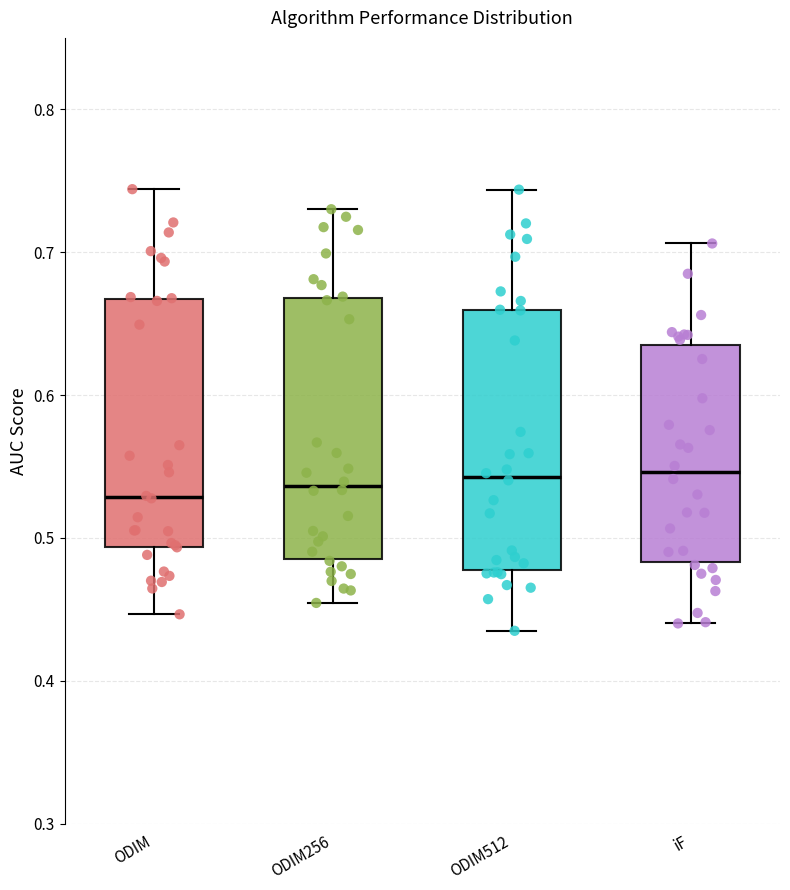

Reading left to right, transcribe this box plot: for each box, give where its median line is, the range the box spans, and where its two whiskers end, as read against the y-axis. The values are not printed on the chart, so give them approximately, as read against the axis.

ODIM: median 0.53, box 0.49 to 0.67, whiskers 0.45 to 0.74
ODIM256: median 0.54, box 0.49 to 0.67, whiskers 0.45 to 0.73
ODIM512: median 0.54, box 0.48 to 0.66, whiskers 0.43 to 0.74
iF: median 0.55, box 0.48 to 0.64, whiskers 0.44 to 0.71